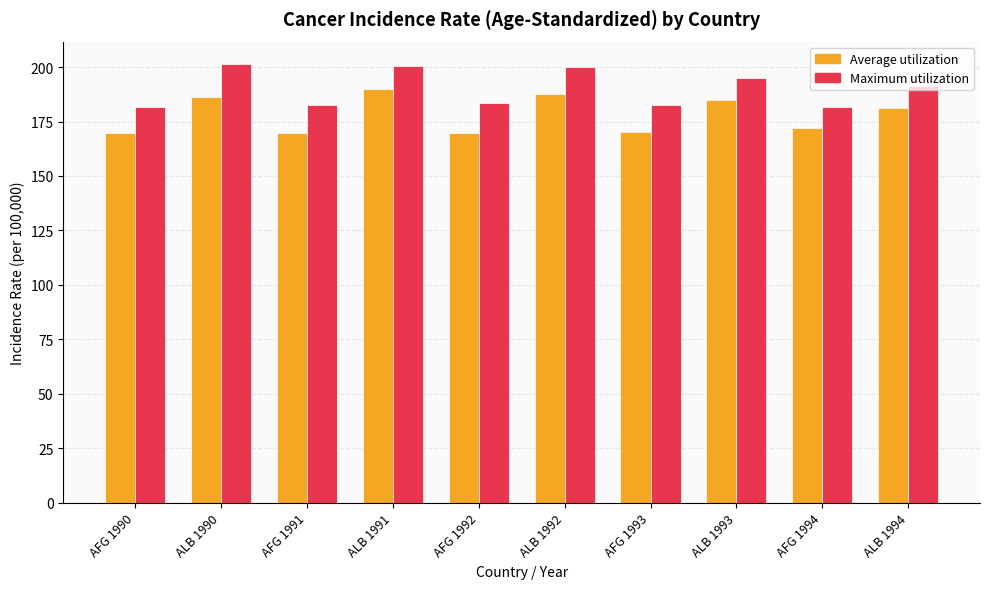

What is the sum of the Maximum utilization values at AFG 1991 and ALB 1991?

383.1